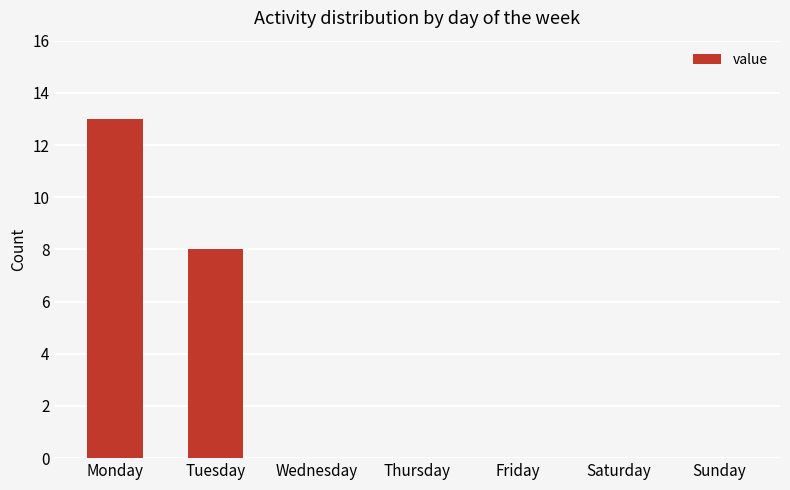

What is the sum of the values at Wednesday and Monday?

13